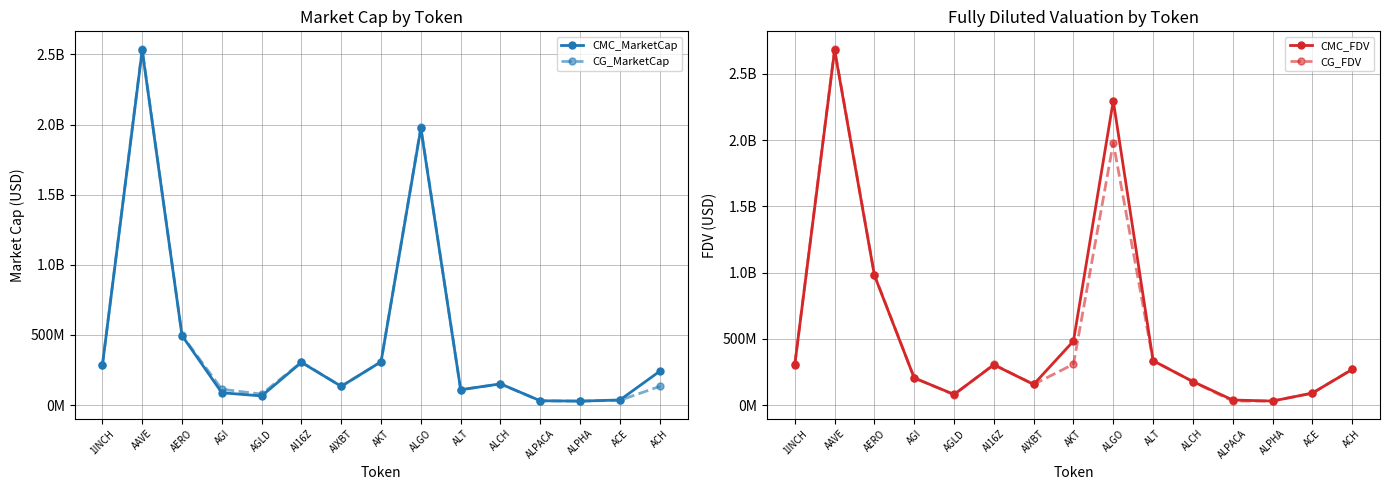

What is the minimum value shown in the chart?

28664097.6